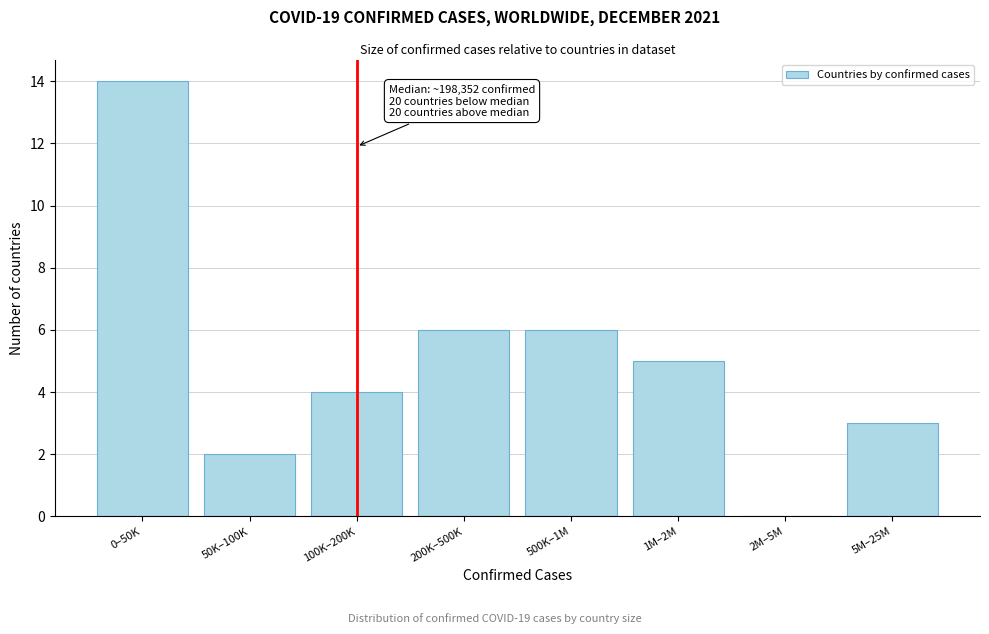

Reading right to left, what are all the values shown in this chart?

5M–25M=3	2M–5M=0	1M–2M=5	500K–1M=6	200K–500K=6	100K–200K=4	50K–100K=2	0–50K=14